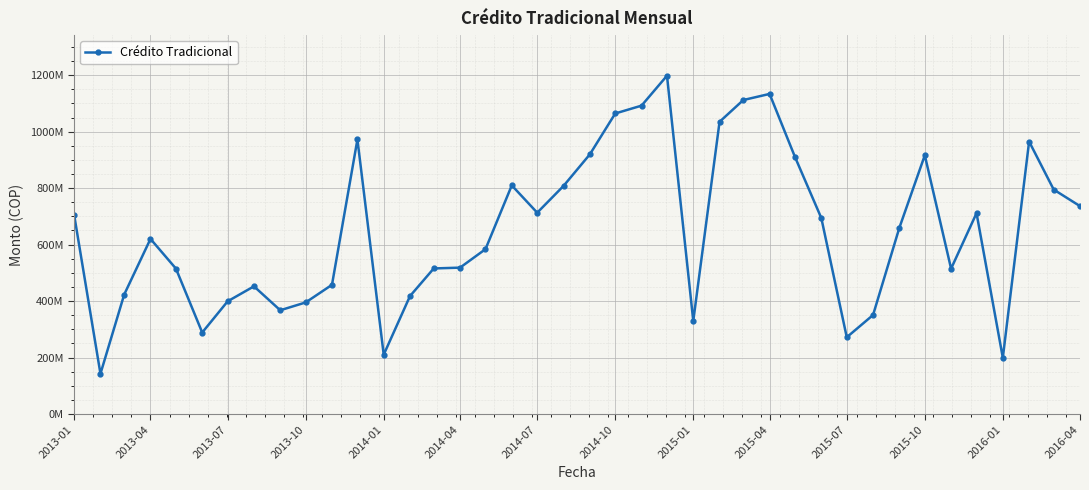

What is the greatest value displayed?

1198261102.7